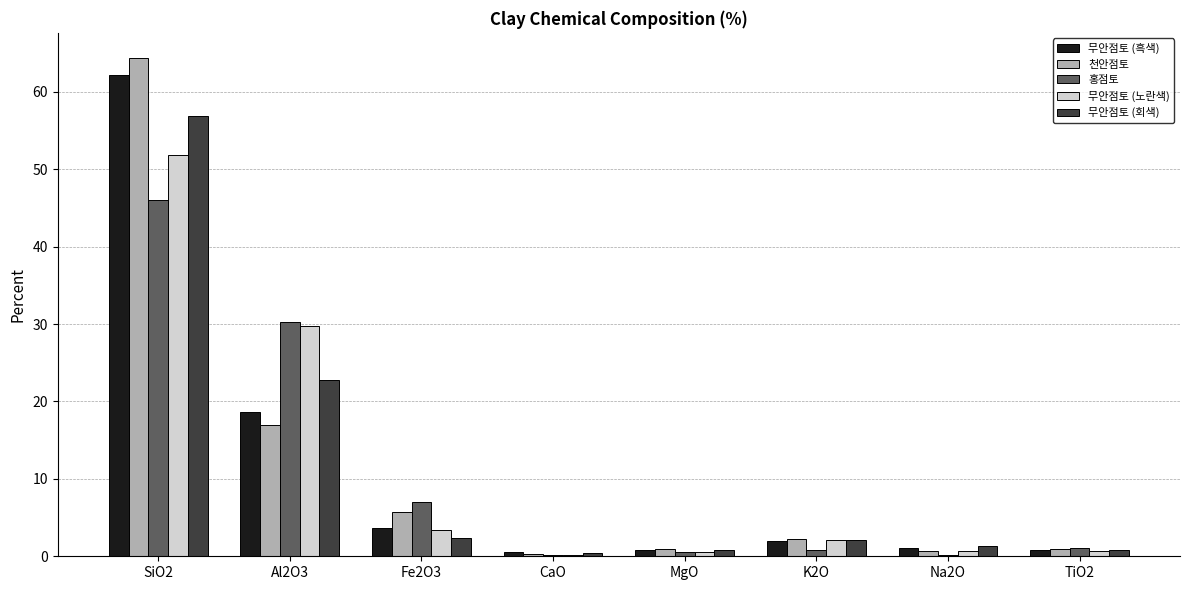

True or false: 홍점토 has a value of 0.2 at CaO.

True